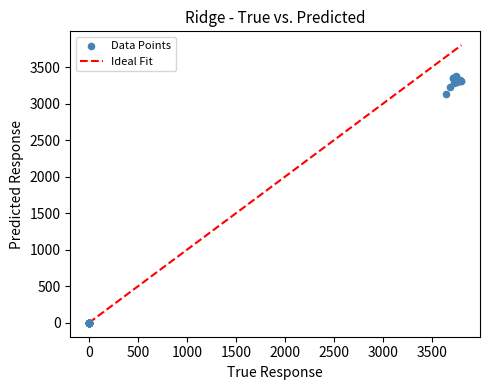

What Y value in the scatter plot is closest to 1688?

3139.1